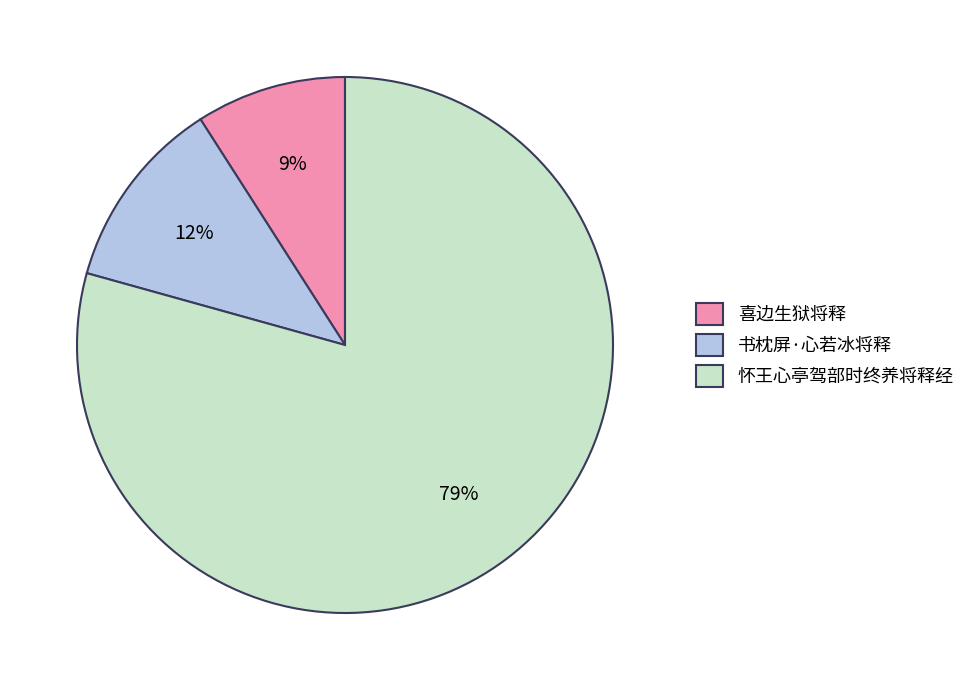

Which slice is the largest?

怀王心亭驾部时终养将释经